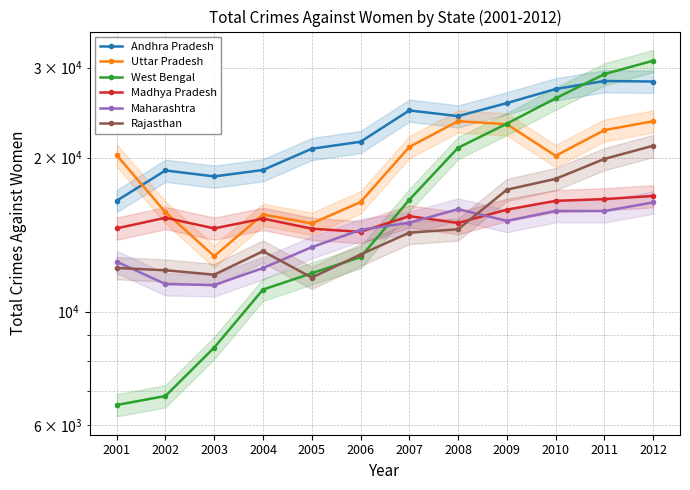

What is the difference between the highest and lowest values at 2006?

8699